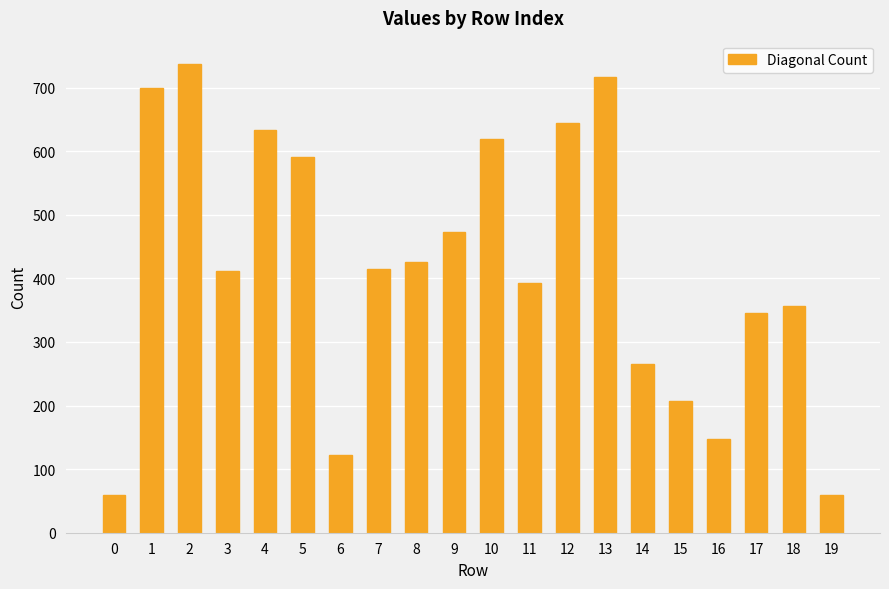

What is the difference between the maximum and minimum values?

677